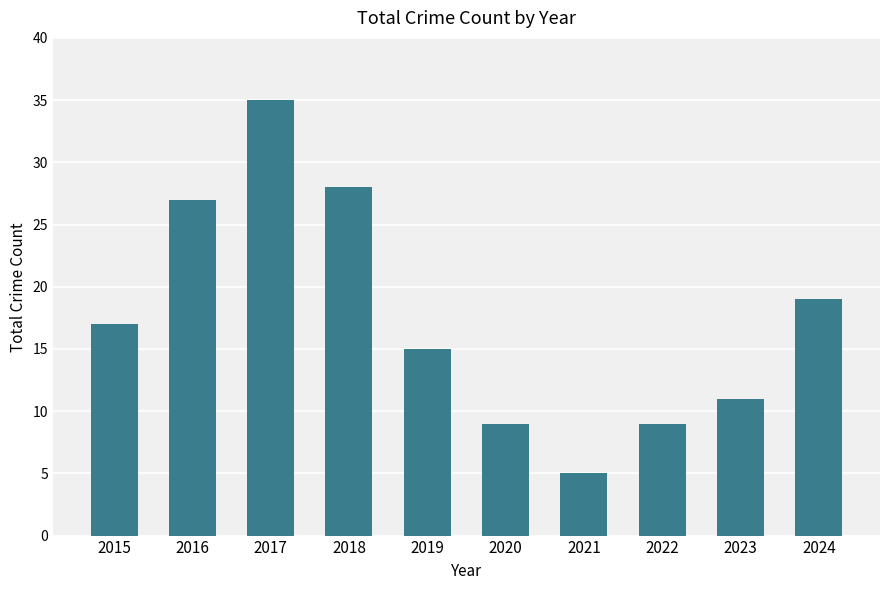

What is the value of the 7th bar from the left?

5